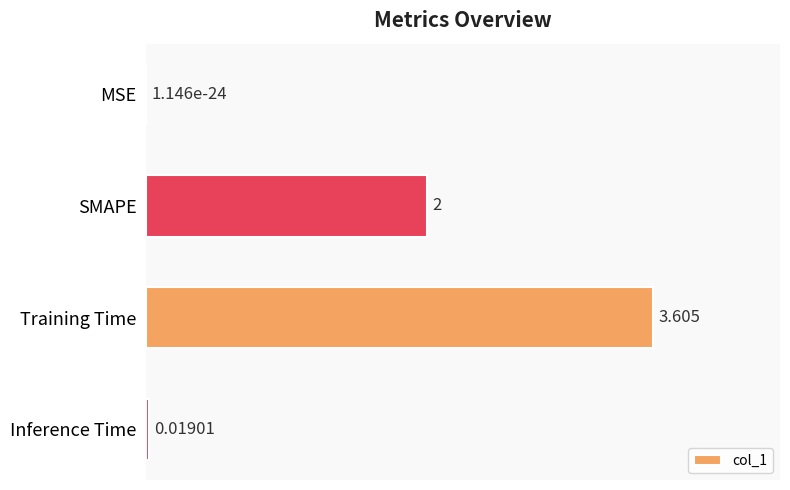

Between MSE and Training Time, which is larger?

Training Time